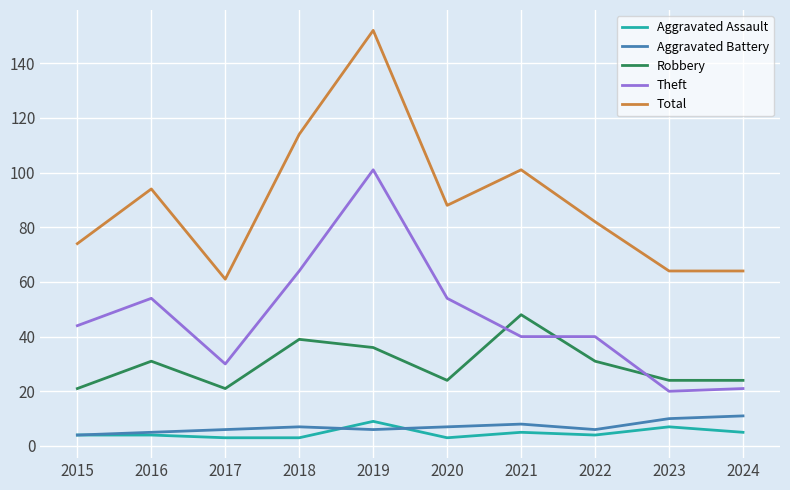

How many Aggravated Assault values are between 3 and 5?

8